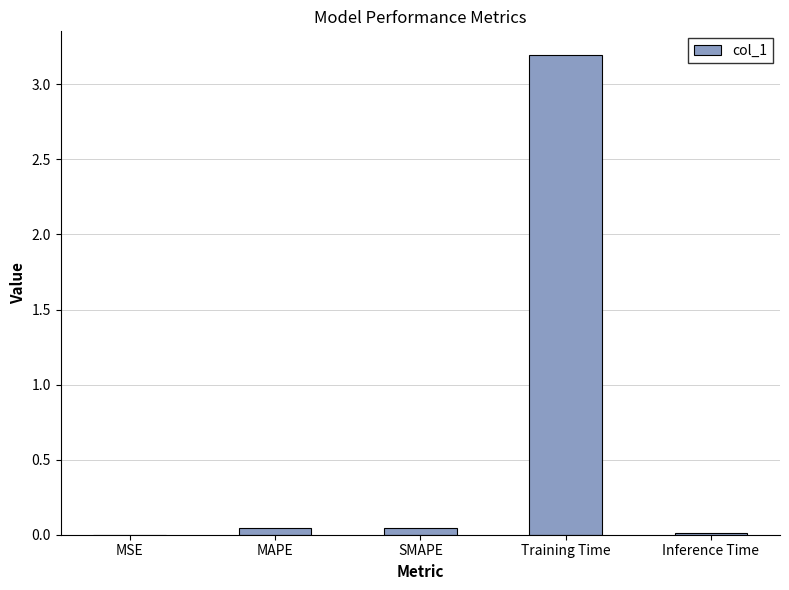

What value does the data have at Training Time?

3.2